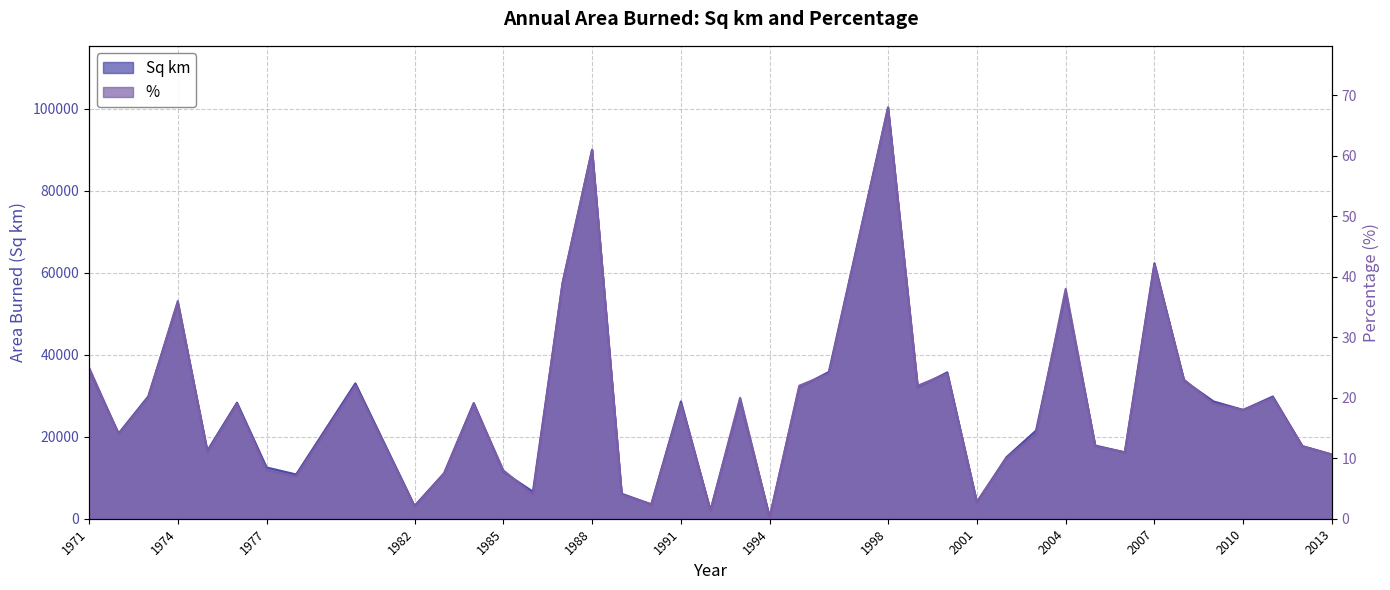

How many data points in % are less than 19?

20